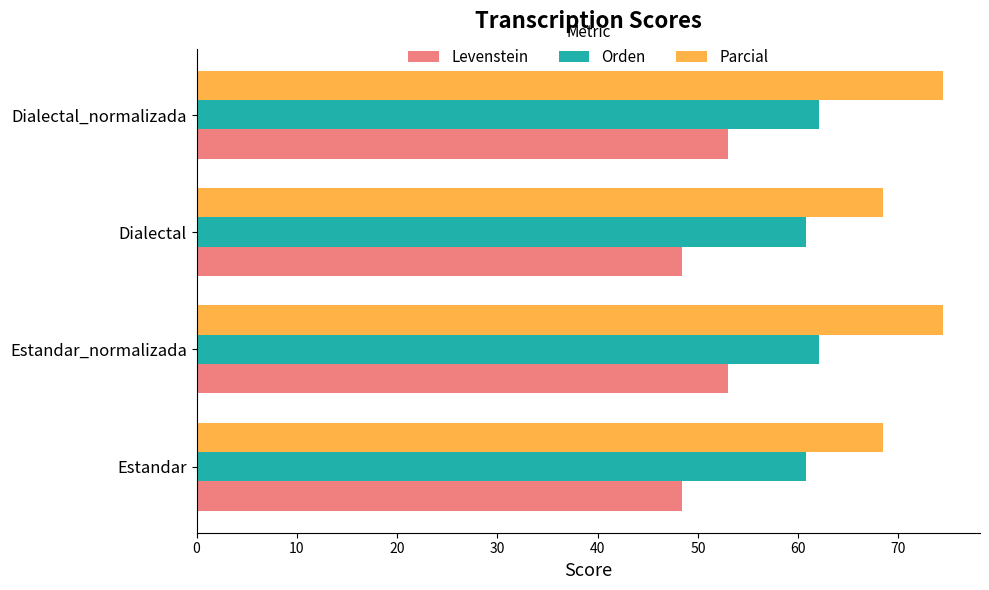

What is the difference between the second highest and second lowest values in the Parcial series?

6.0